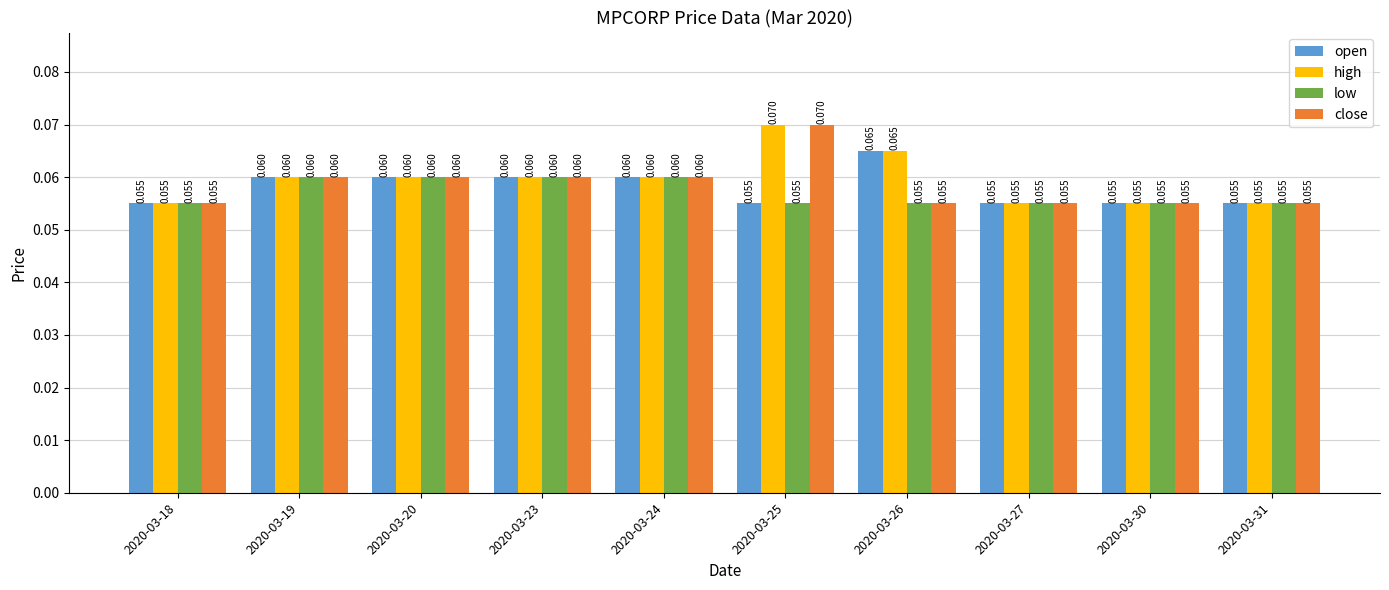

Which series has the largest total across all categories?

high